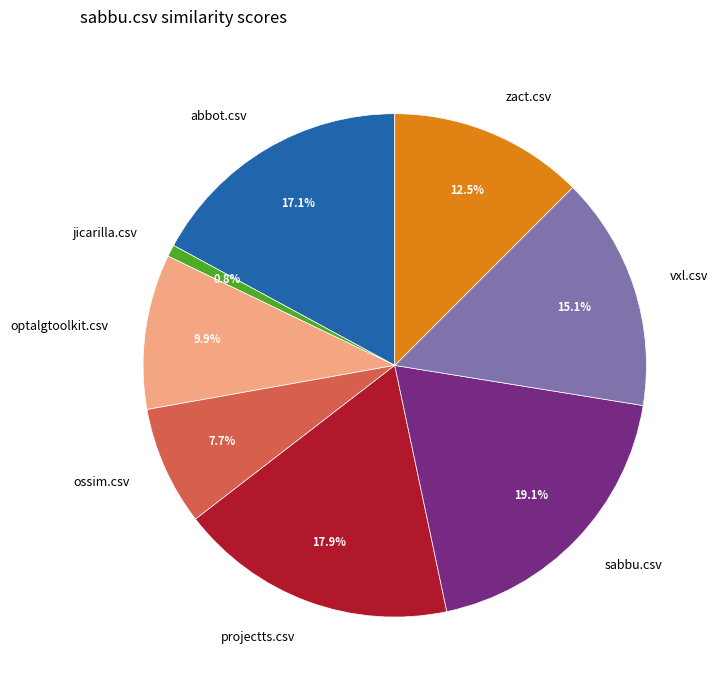

Does ossim.csv represent more than half of the total?

No